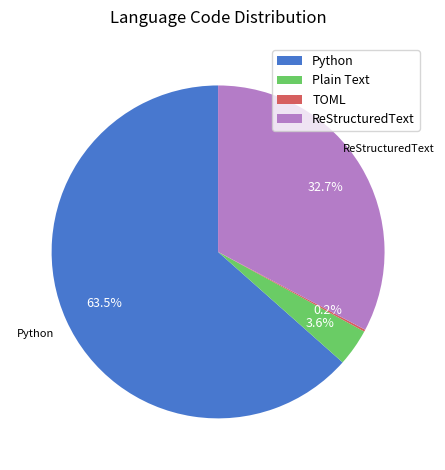

What percentage is the ReStructuredText slice, to the nearest percent?

33%